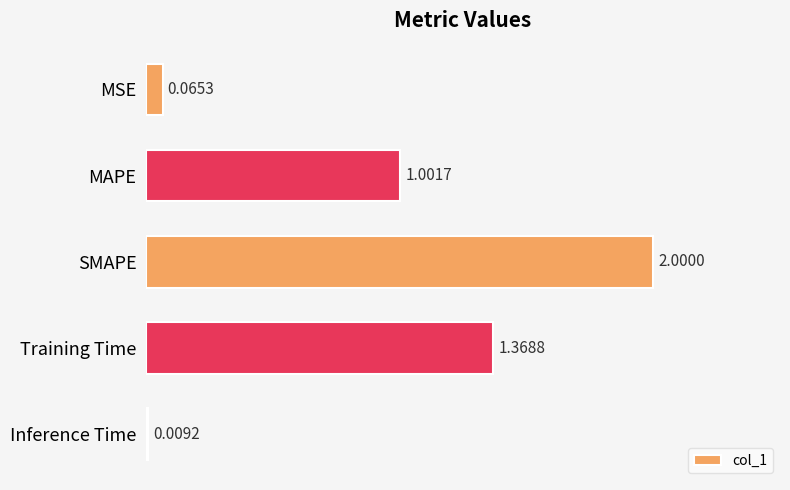

What is the maximum value shown in the chart?

2.0